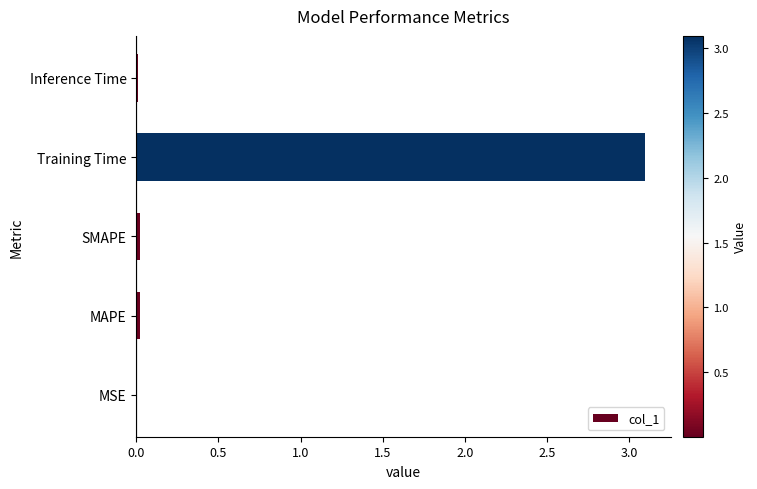

What is the greatest value displayed?

3.1